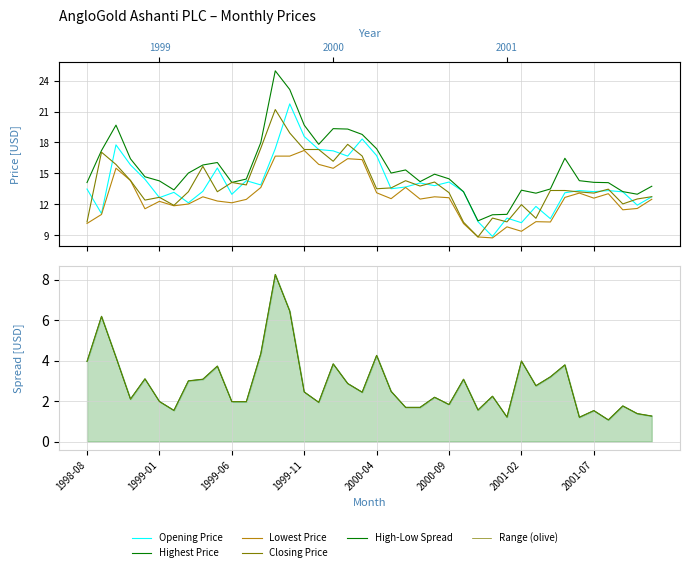

Where is Lowest Price nearest to the value 12?

2001-07